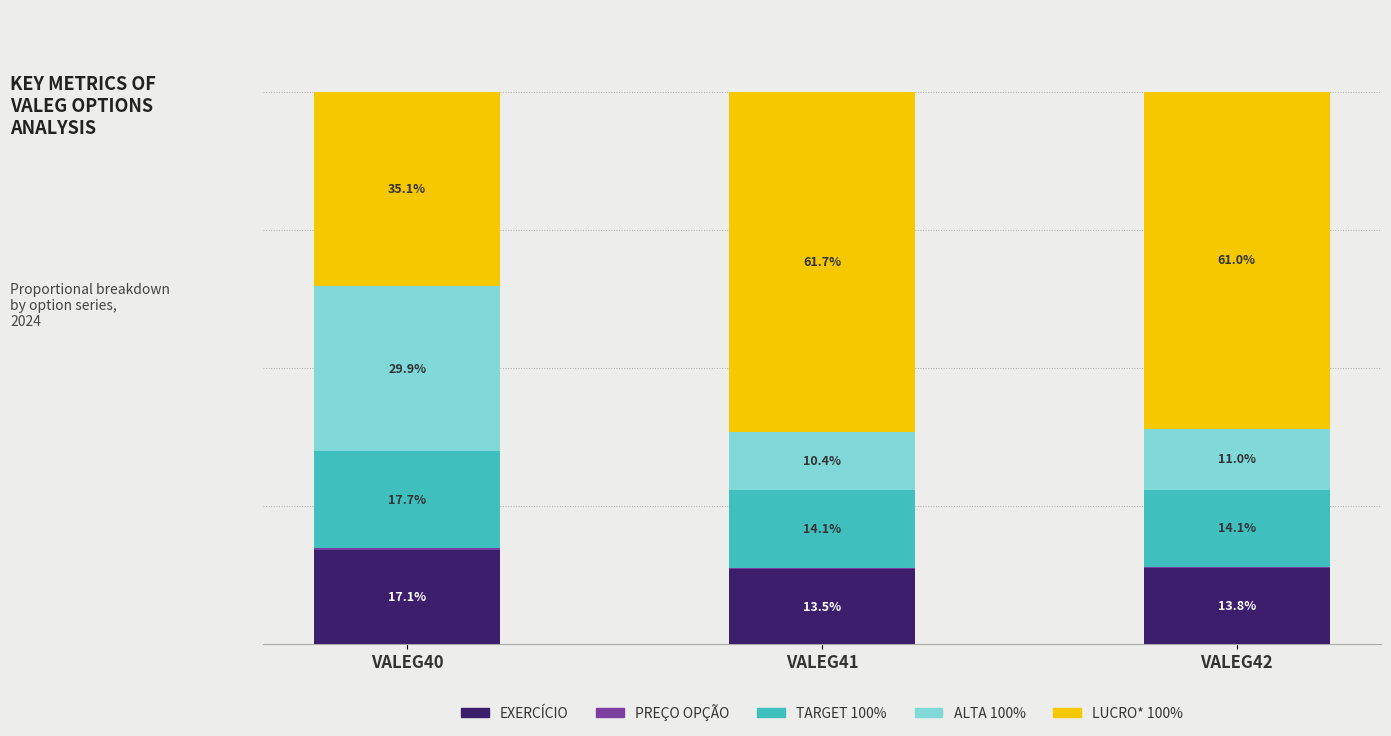

Where is EXERCÍCIO nearest to the value 15?

VALEG42